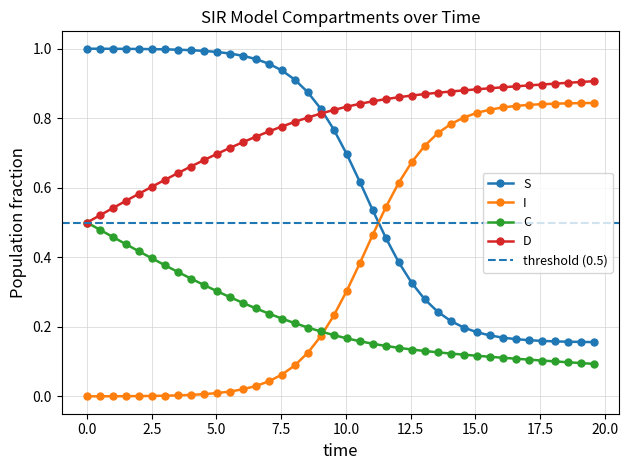

What is the lowest value of the S series?

0.2